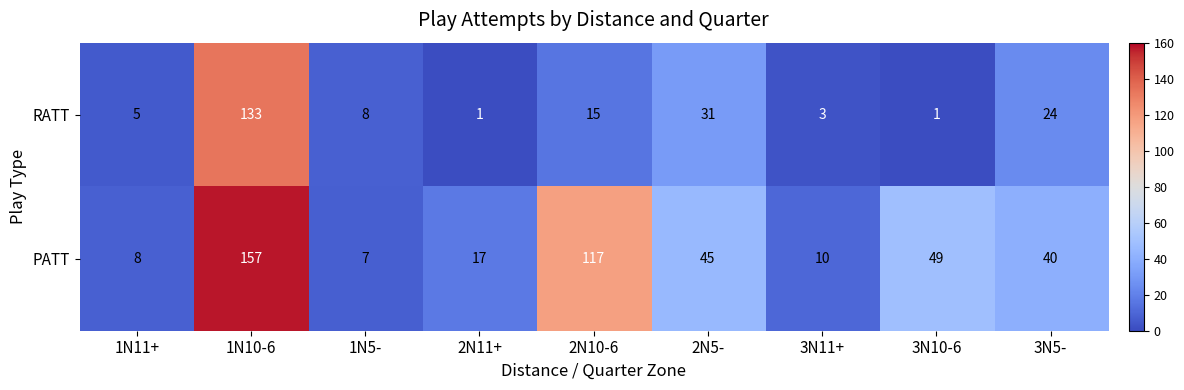

Is it true that PATT equals 17 at 2N11+?

True